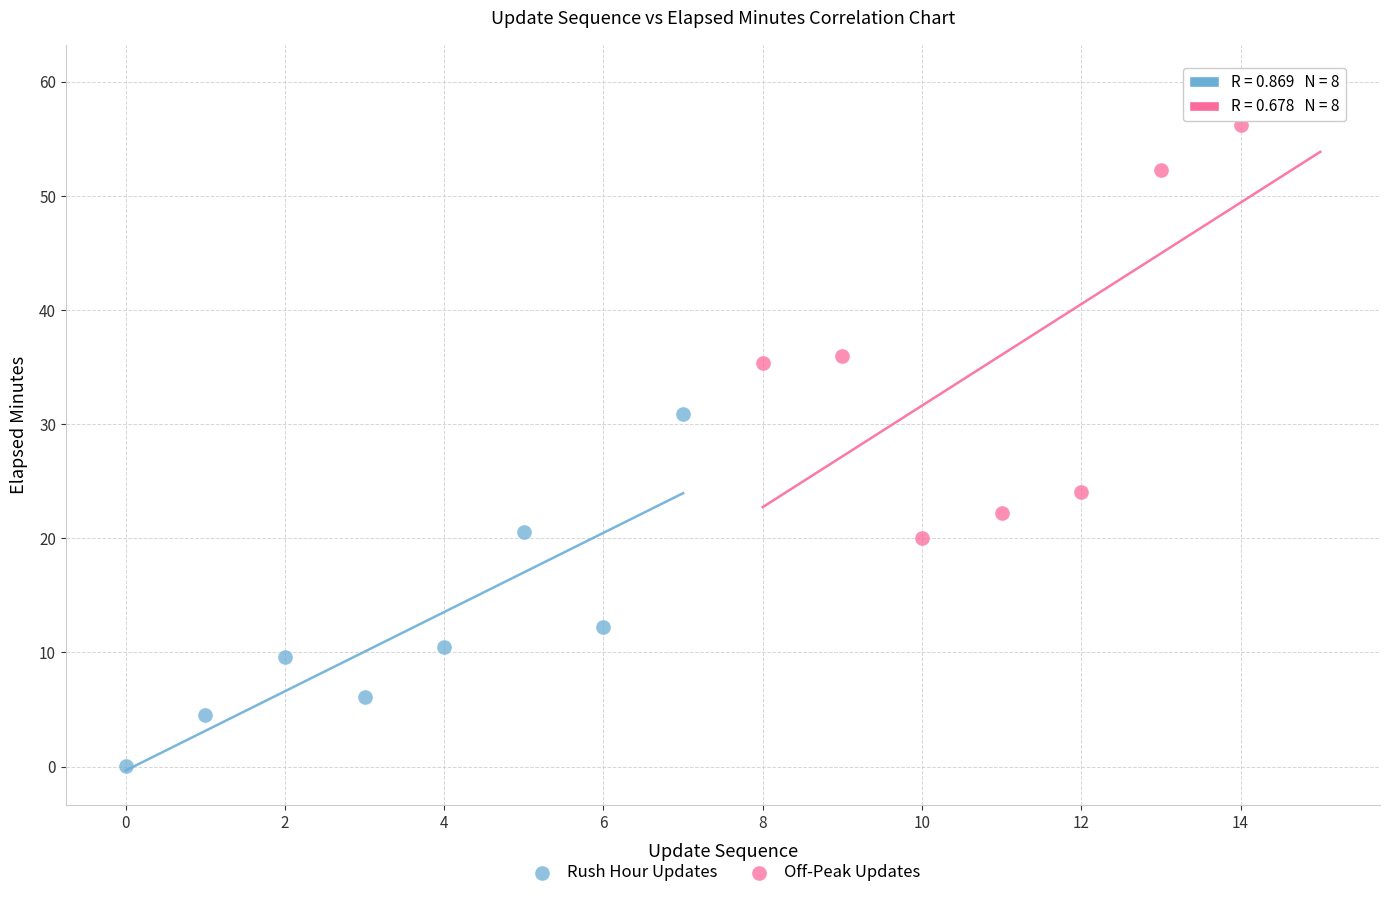

Which series has the largest Y range (max minus min)?

Off-Peak Updates